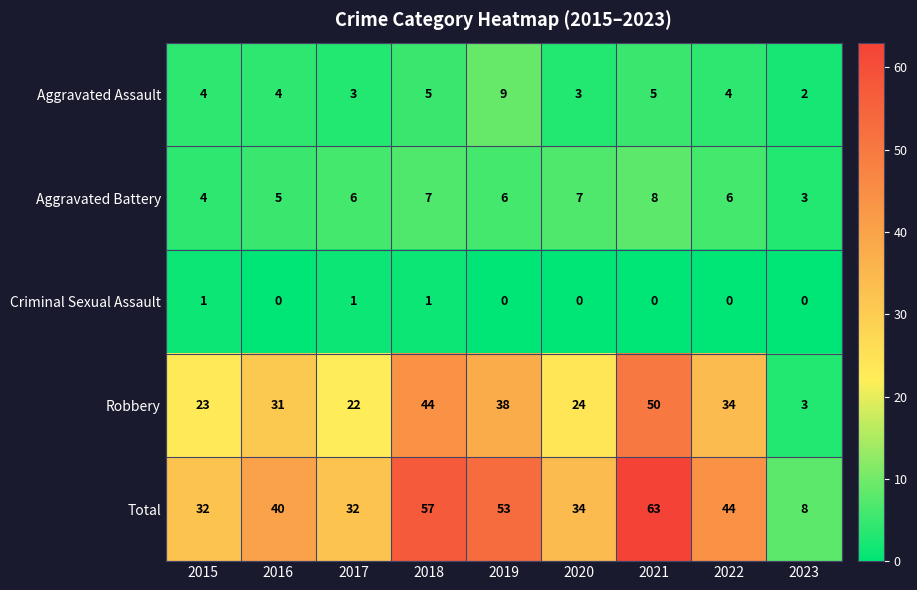

How many data points does each series have?

9